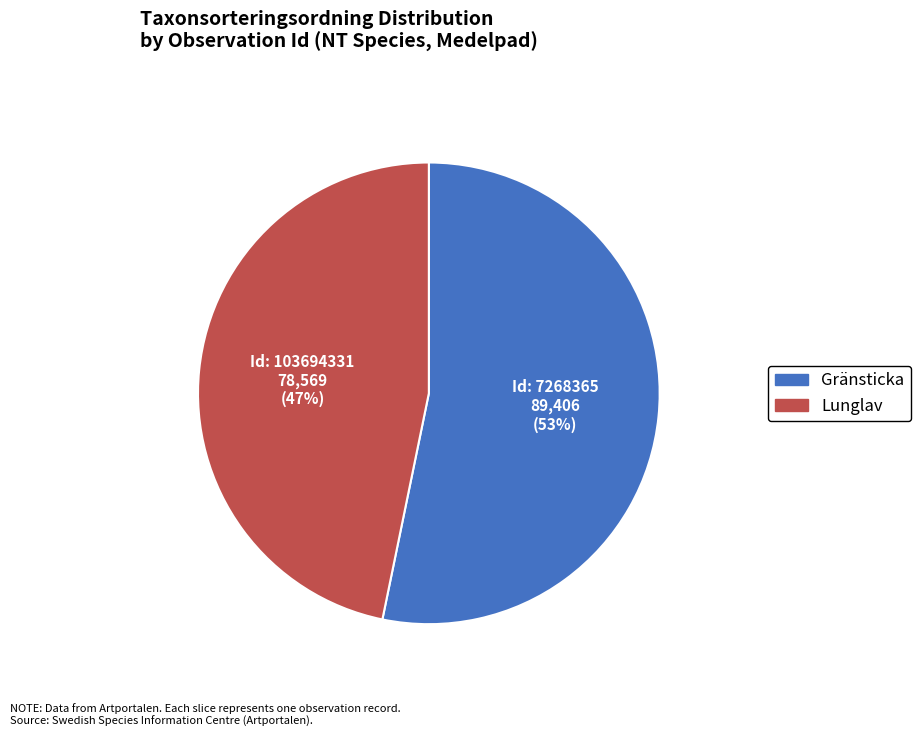

Does any single category account for the majority?

Yes